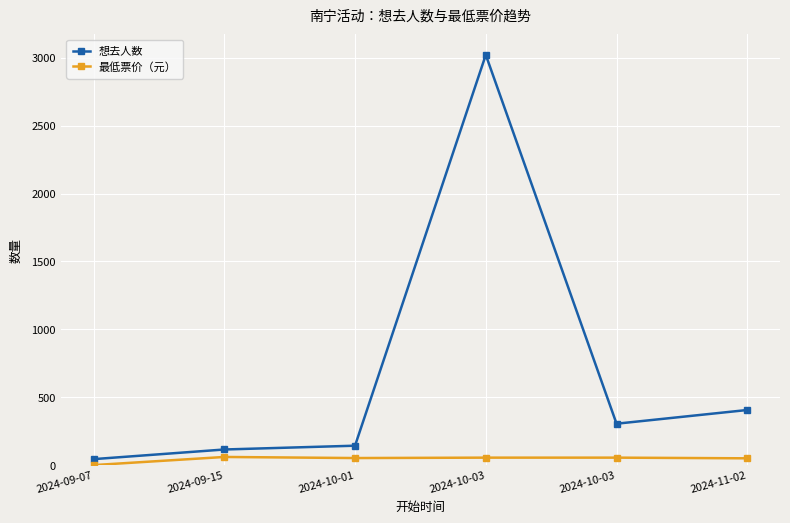

What is the difference between the highest and lowest values at 2024-09-07?

44